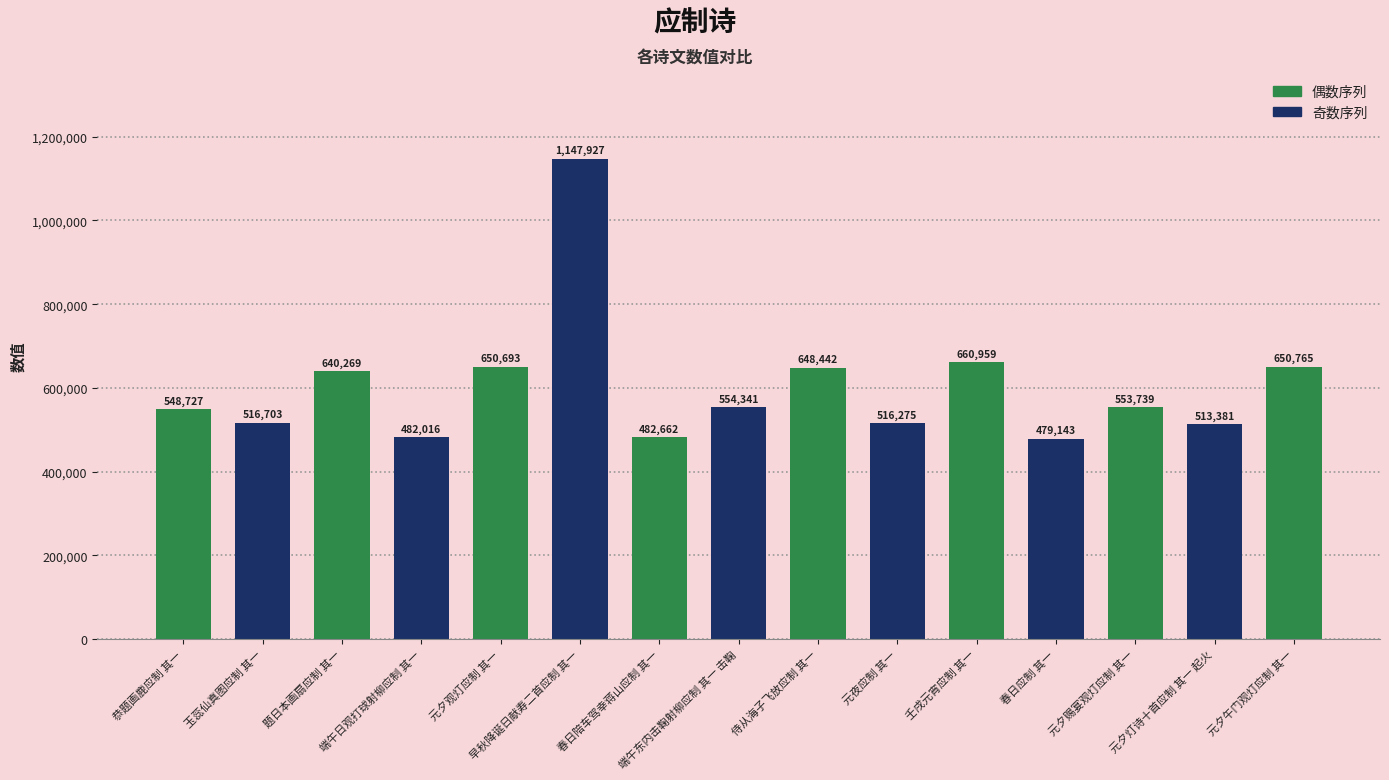

Does the chart contain any negative values?

No